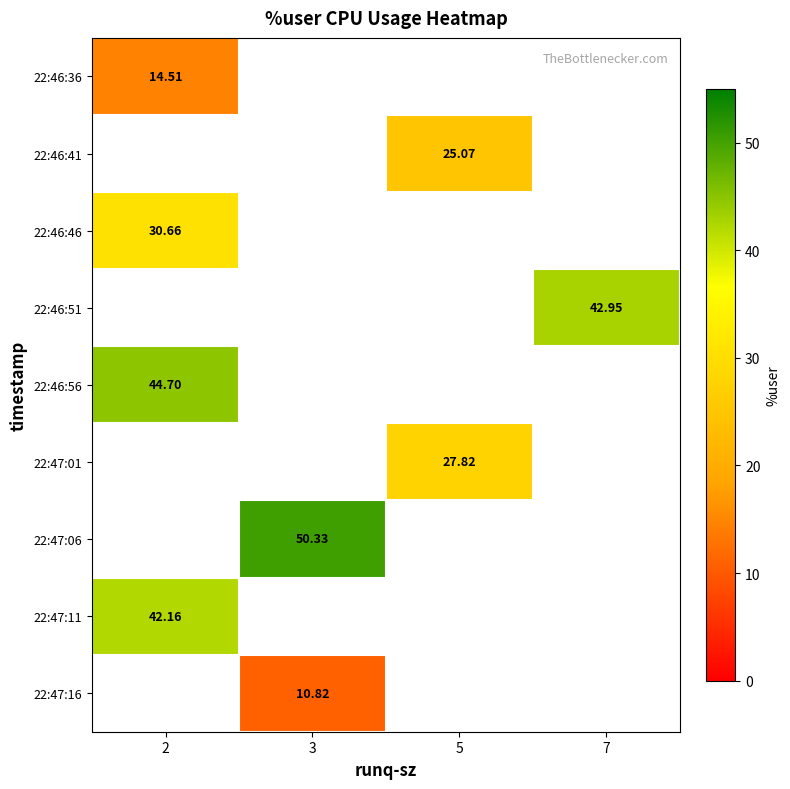

What is the greatest value displayed?

50.3